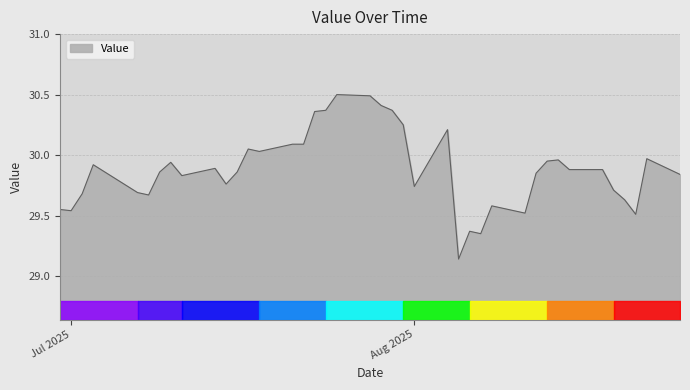

What is the difference between the maximum and minimum values?

1.4